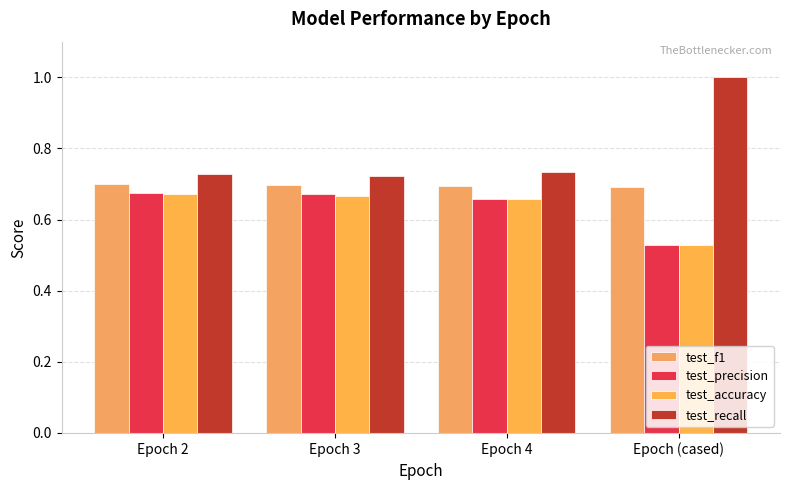

What is the minimum value for test_recall?

0.7